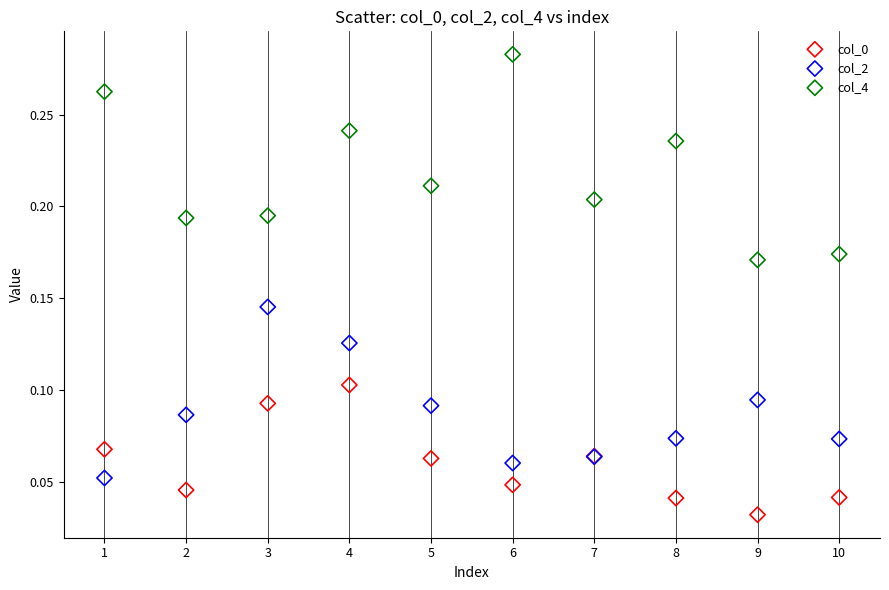

What is the X range (max minus min) for the scatter plot?

9.0